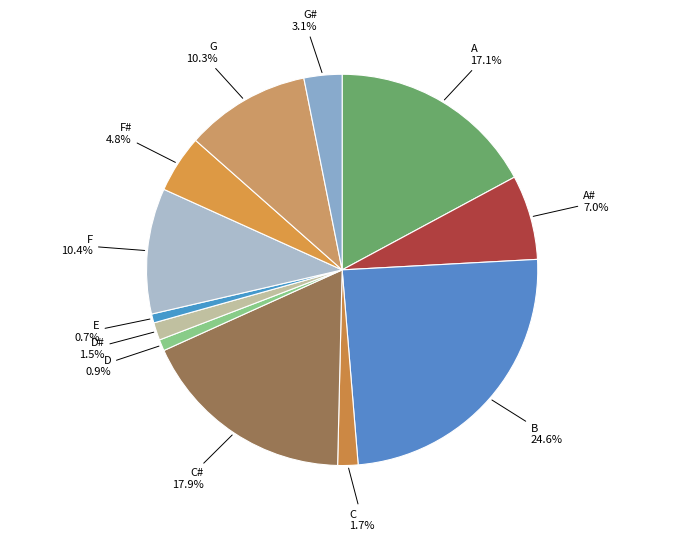

How many segments does this pie chart have?

12